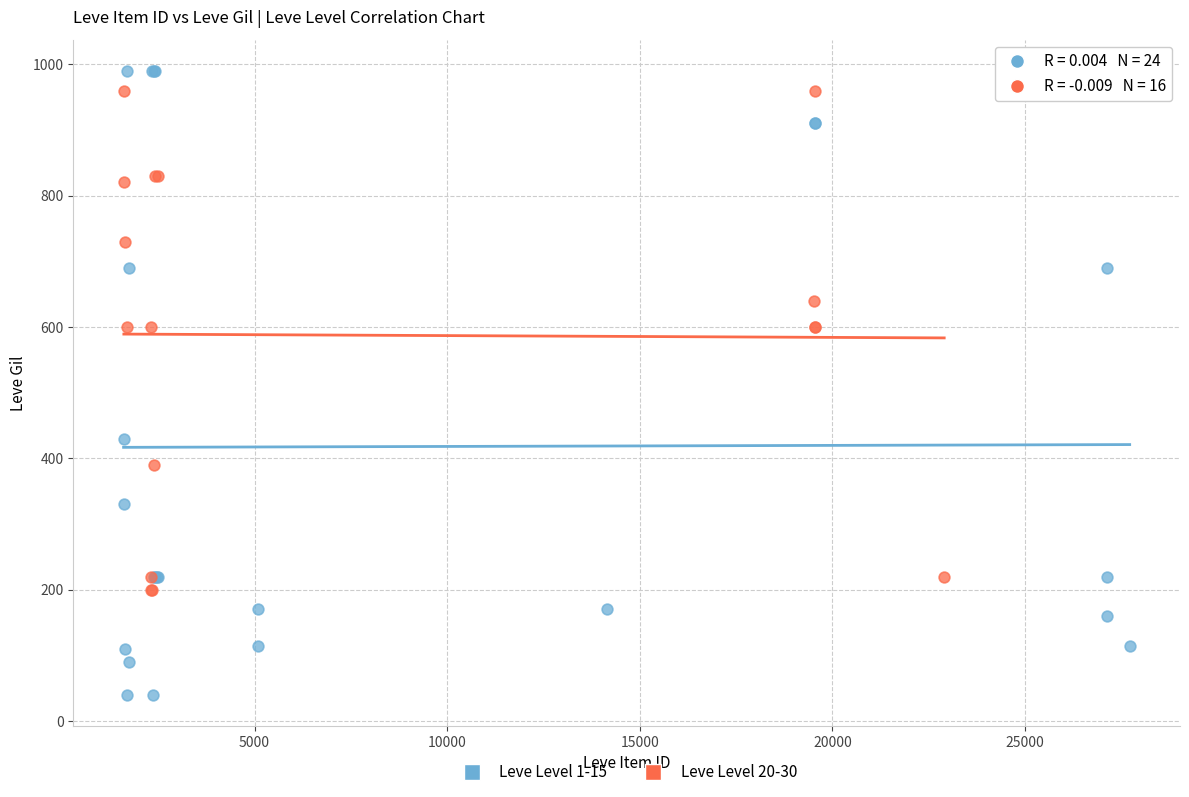

Which series has the widest spread of Y values?

Leve Level 1-15